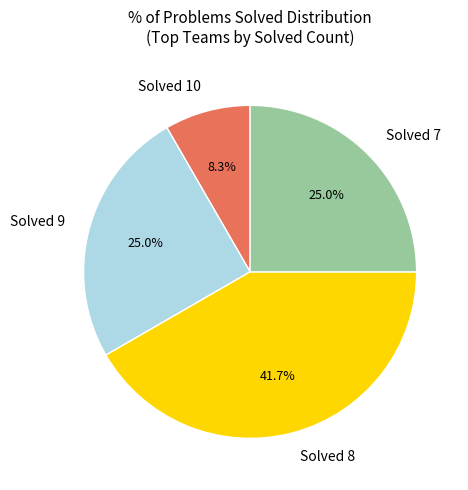

Do Solved 10 and Solved 9 together represent more than half of the pie?

No